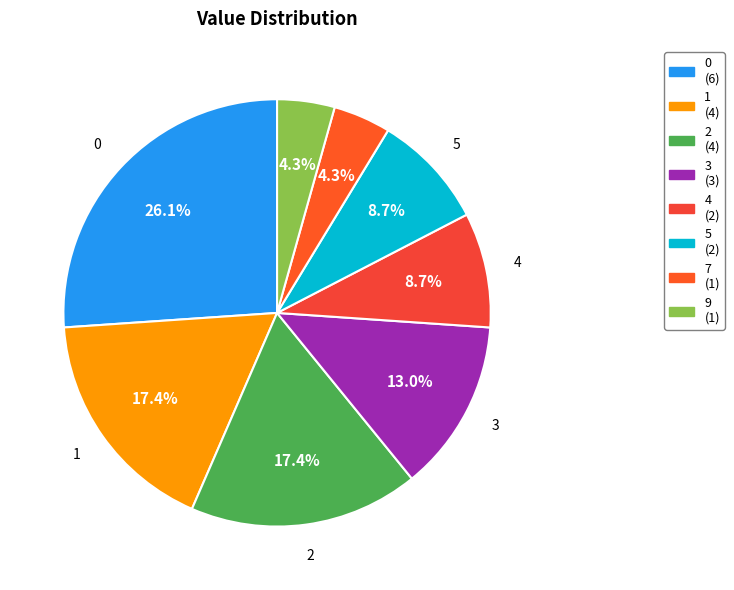

To the nearest percent, what is the average slice percentage?

12%